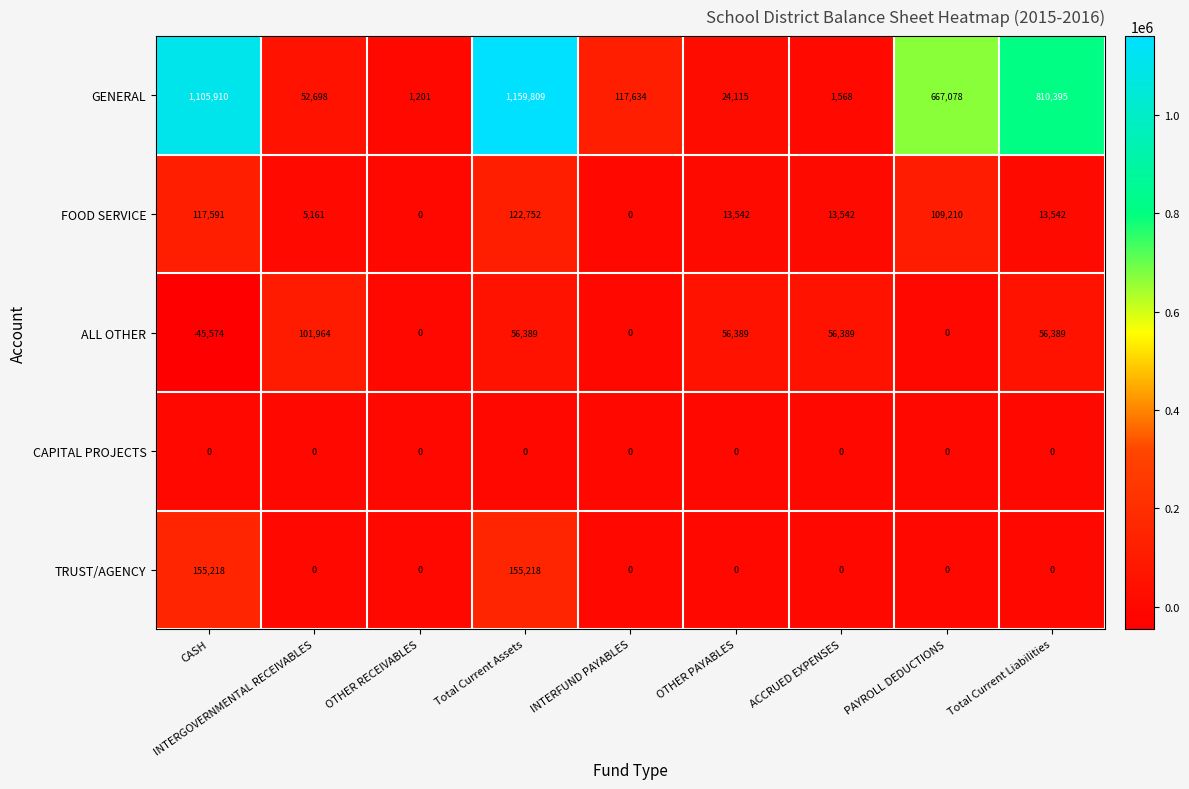

What value does the FOOD SERVICE series have at ACCRUED EXPENSES, to the nearest 10?

13540